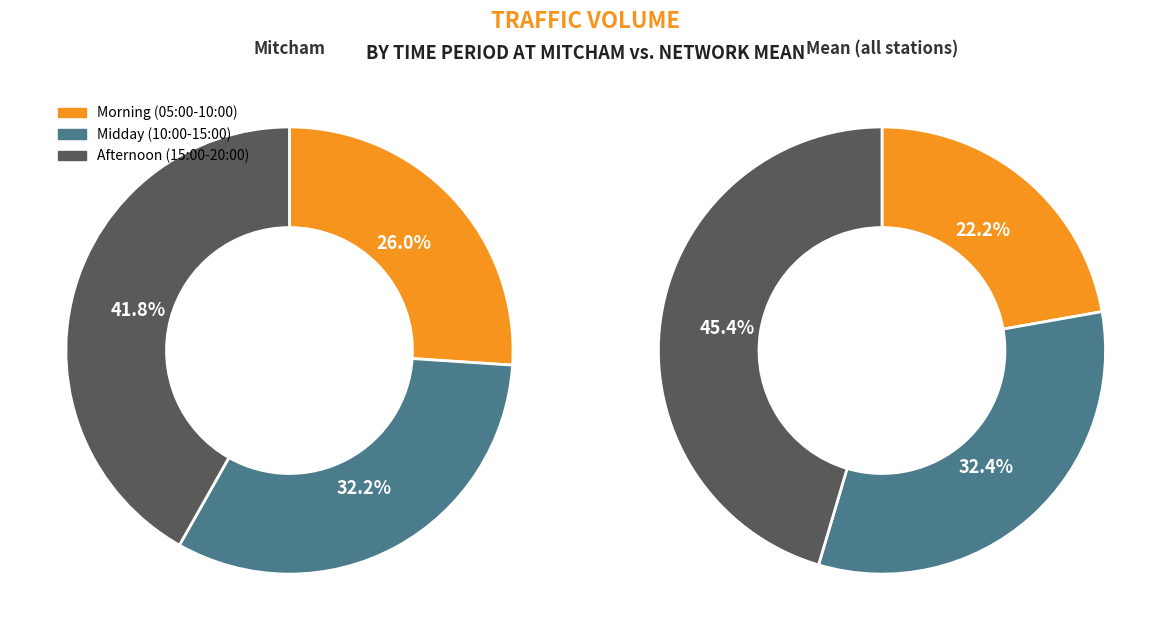

The 11 slice represents 14% of the pie. True or false?

False